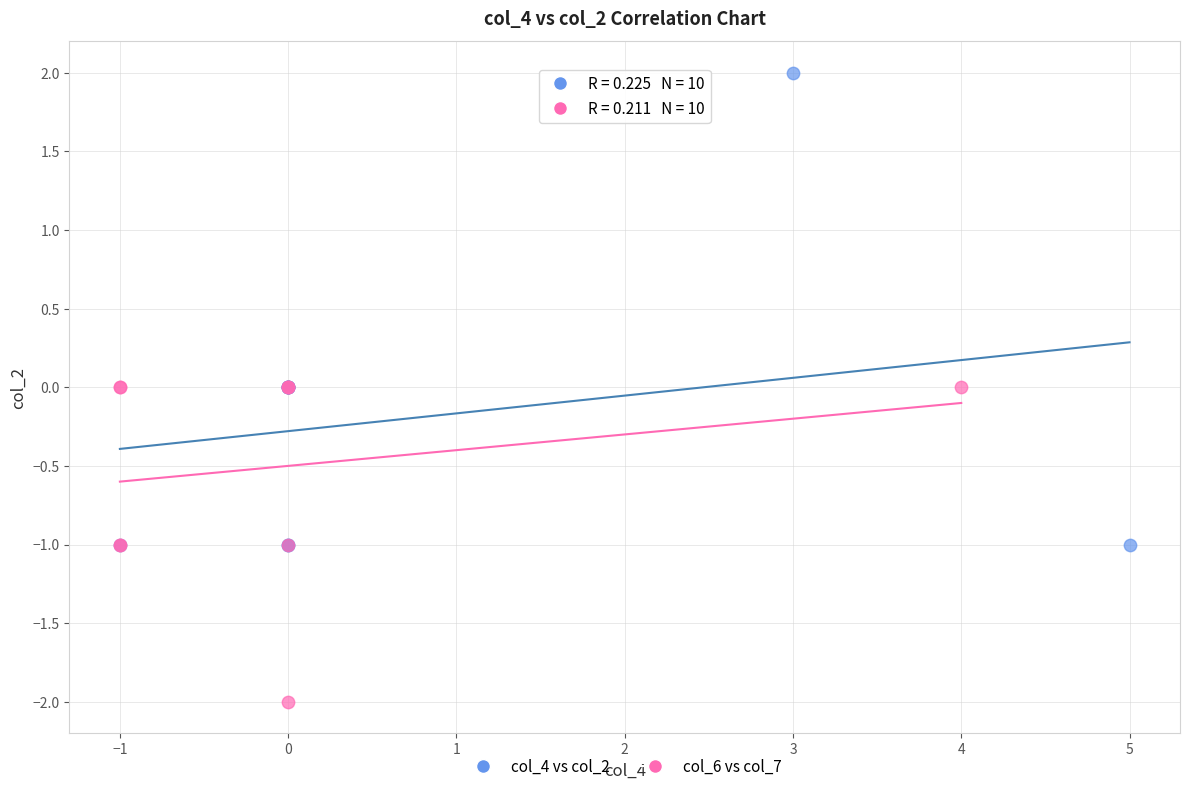

Which series has the widest spread of Y values?

col_4 vs col_2